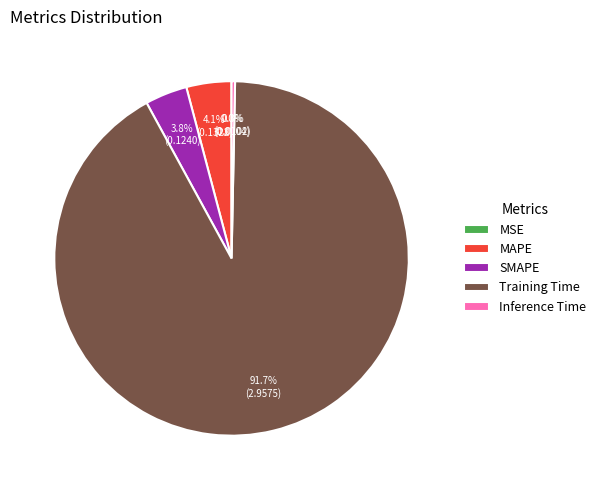

To the nearest percent, what percentage of the pie is Training Time?

92%